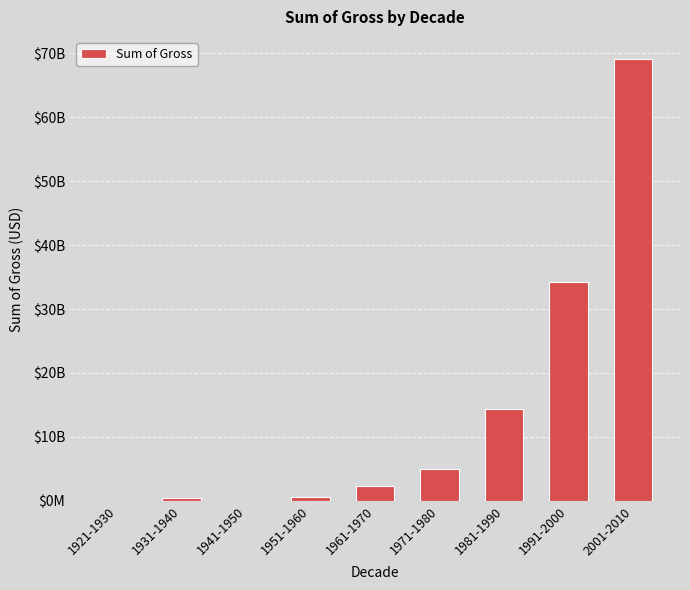

Are the bars horizontal?

No